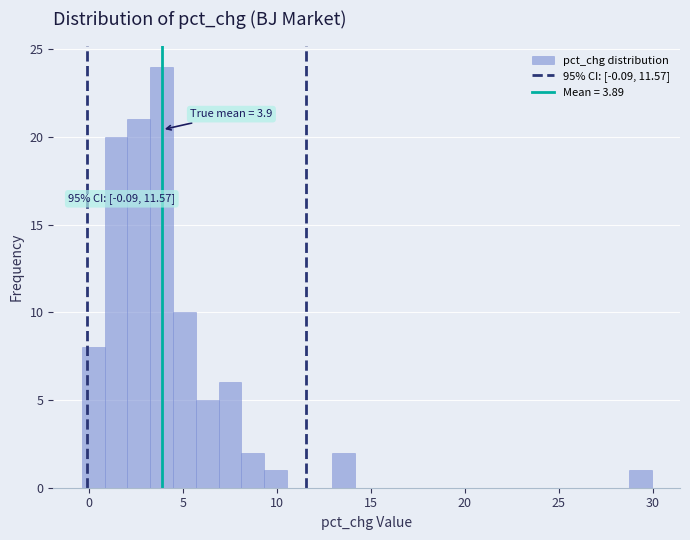

Read against the x-axis, roughly where is the centre of the tallest bar?

4.0